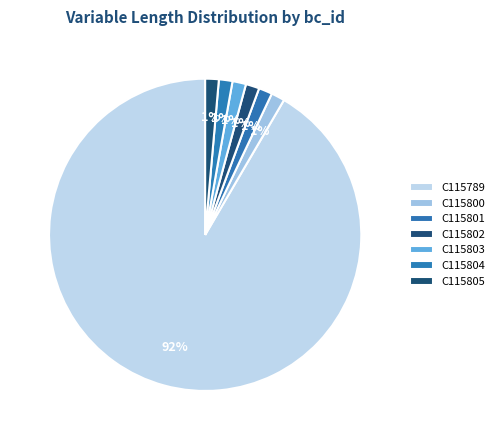

Count the number of slices in the pie.

7